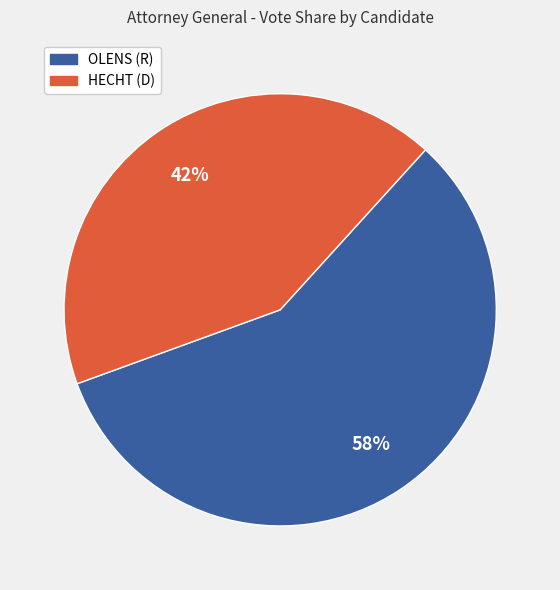

To the nearest percent, what is the average slice percentage?

50%